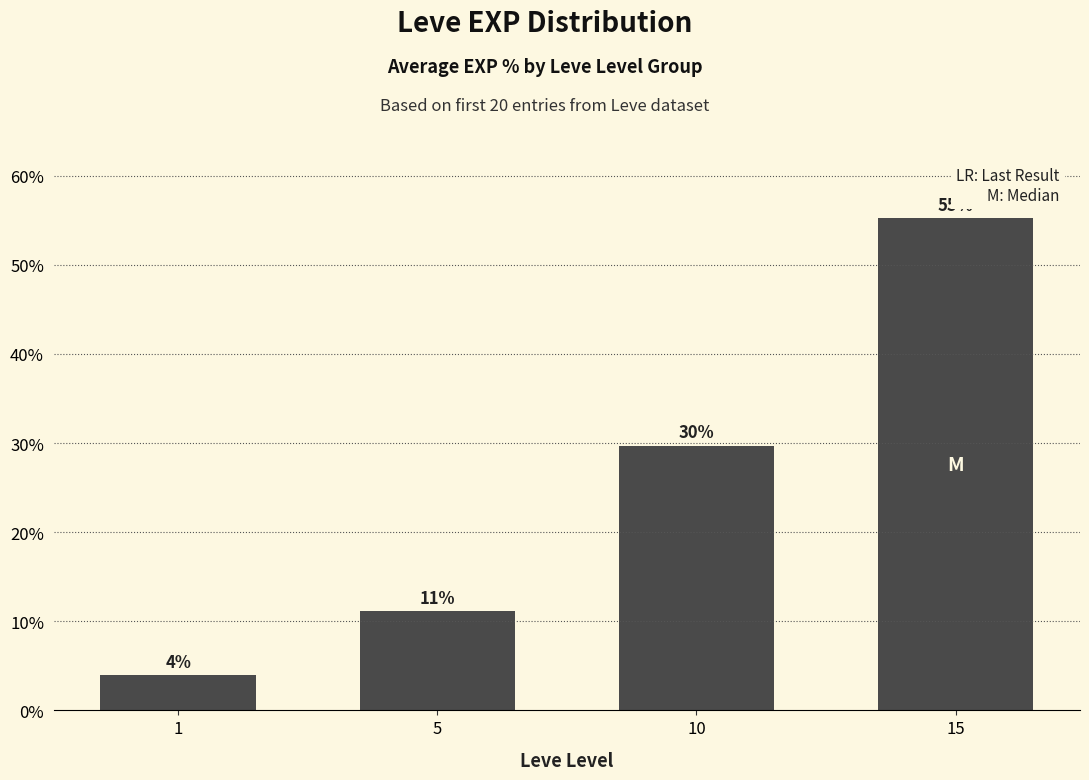

What is the average value?

25.0